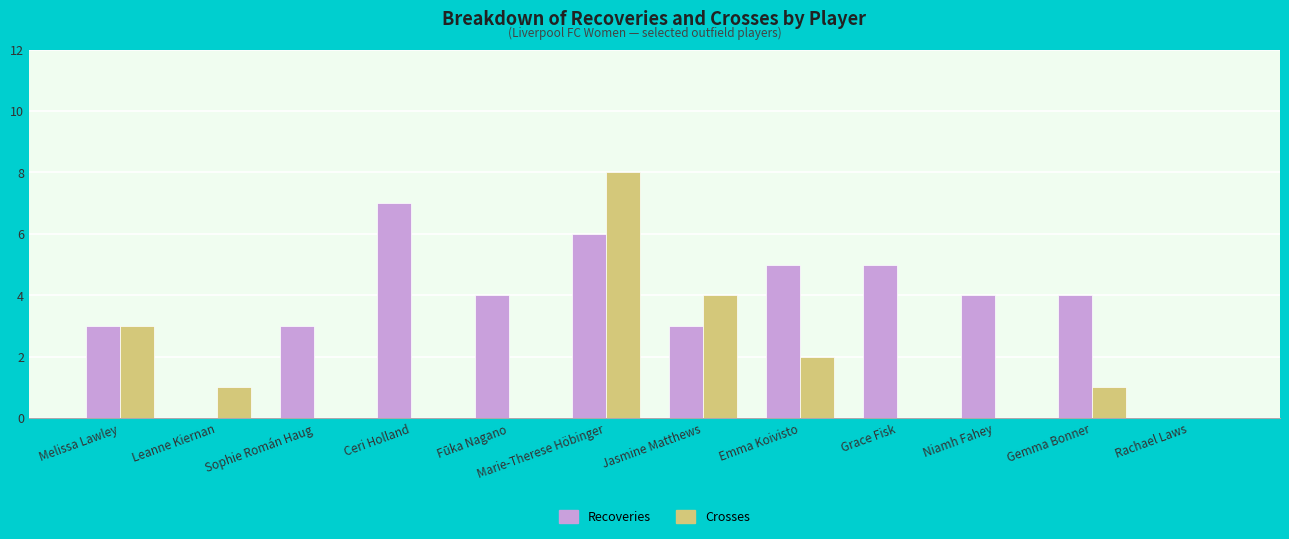

What is the total value across all series at Gemma Bonner?

5